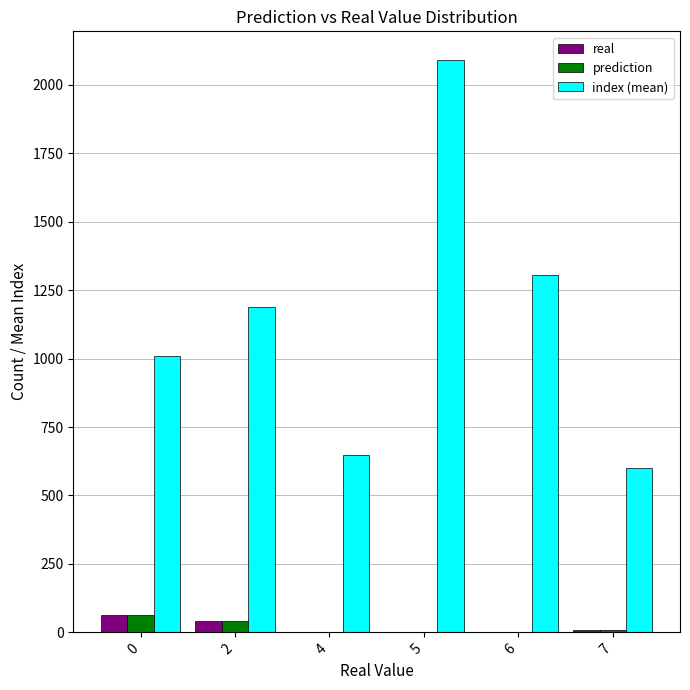

Are the bars horizontal?

No